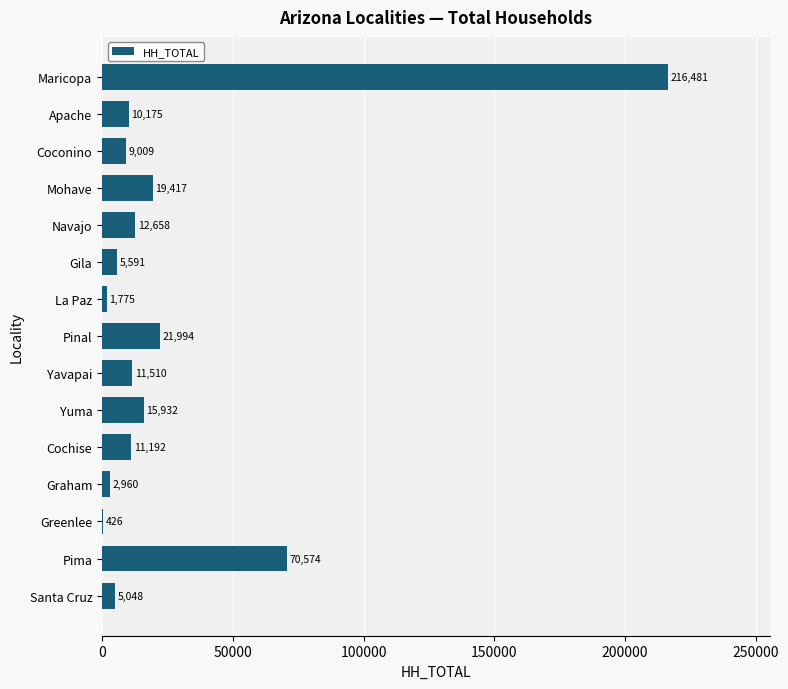

What is the sum of all values?

414742